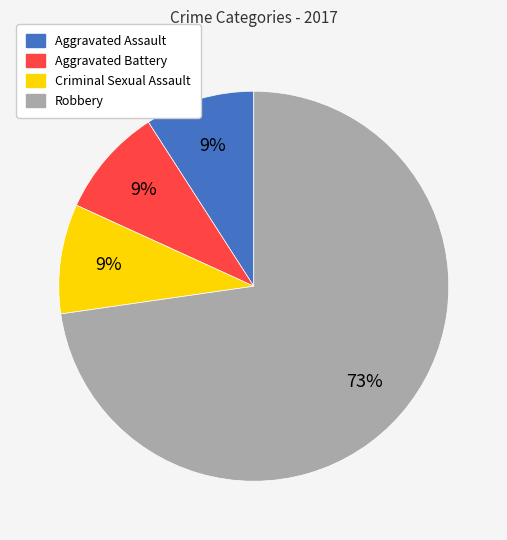

Which slice represents more than half of the pie?

Robbery